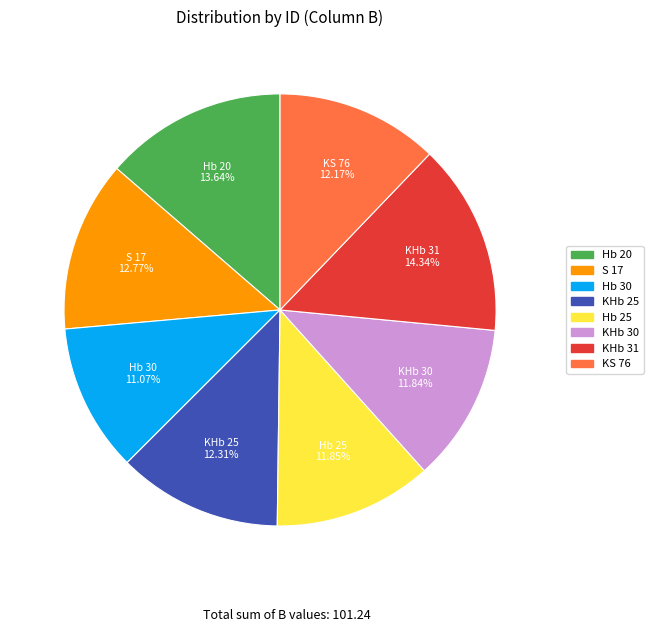

Which category has the biggest portion of the pie?

KHb 31